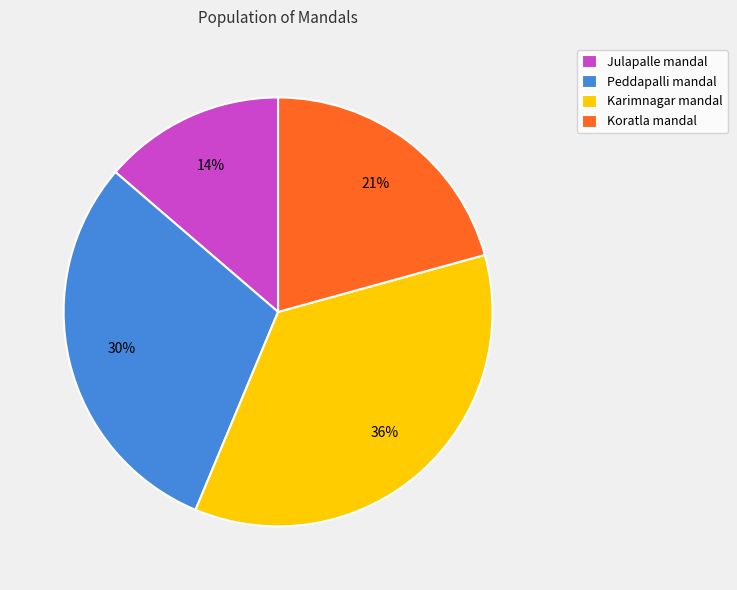

Is it true that Karimnagar mandal is 36% of the pie?

True